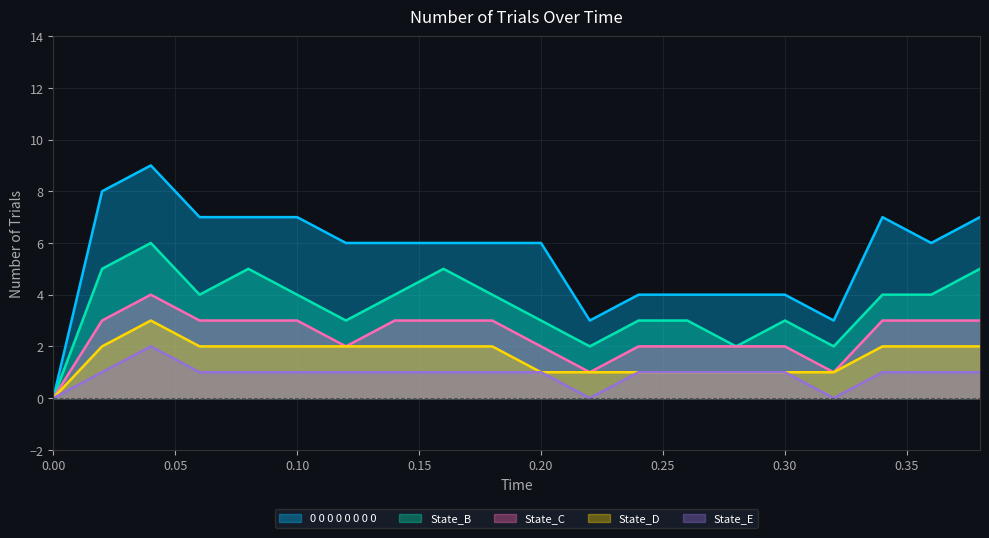

How many data points in State_E are less than 1?

3